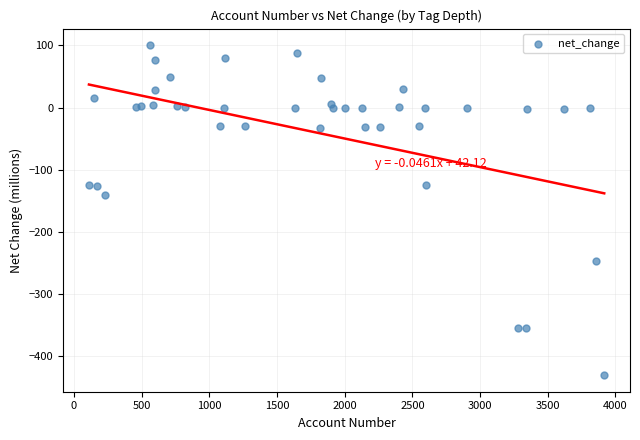

What Y value in the scatter plot is closest to -165?

-141.5